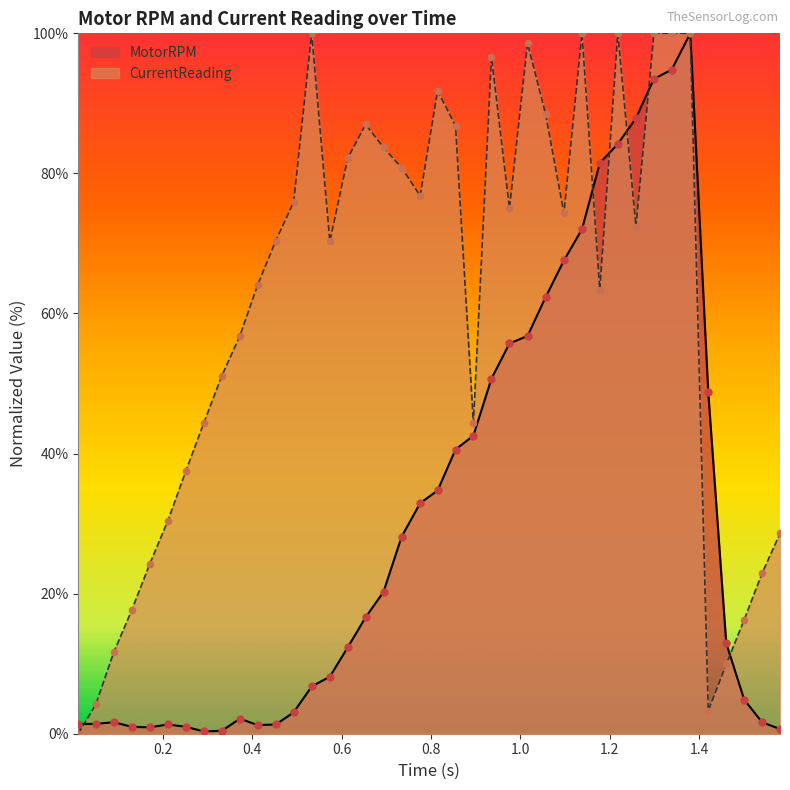

Which series has the largest total across all categories?

CurrentReading